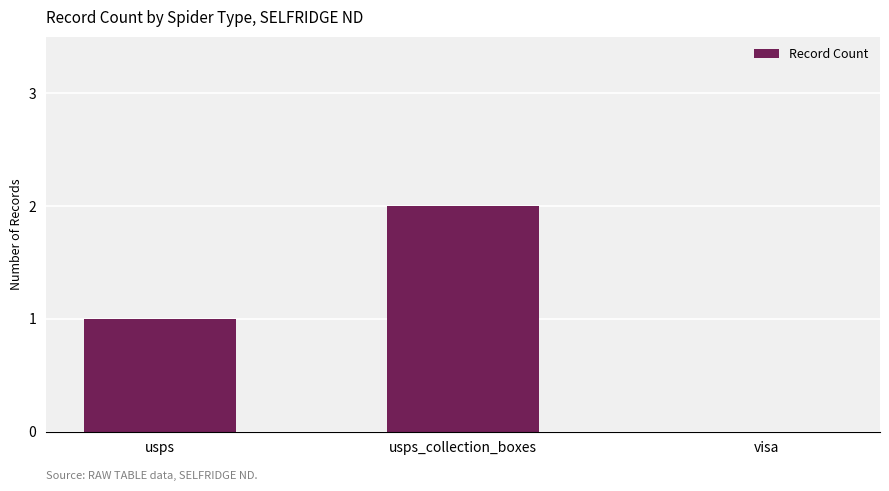

What is the sum of all values?

3